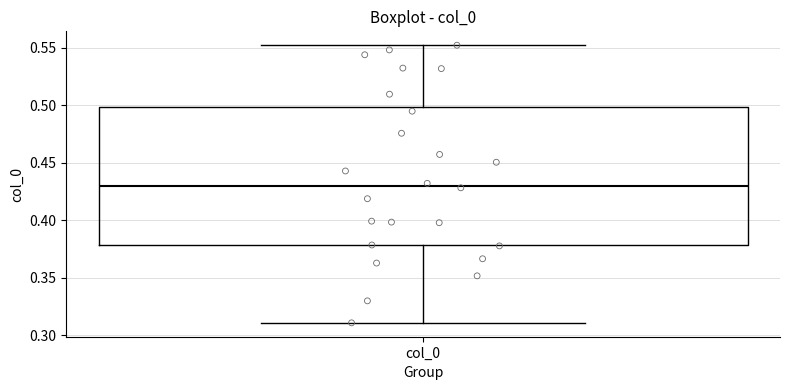

Transcribe this box plot: give where the median line is, the range the box spans, and where the two whiskers end, as read against the y-axis. The values are not printed on the chart, so give them approximately, as read against the axis.

median 0.43, box 0.38 to 0.50, whiskers 0.31 to 0.55